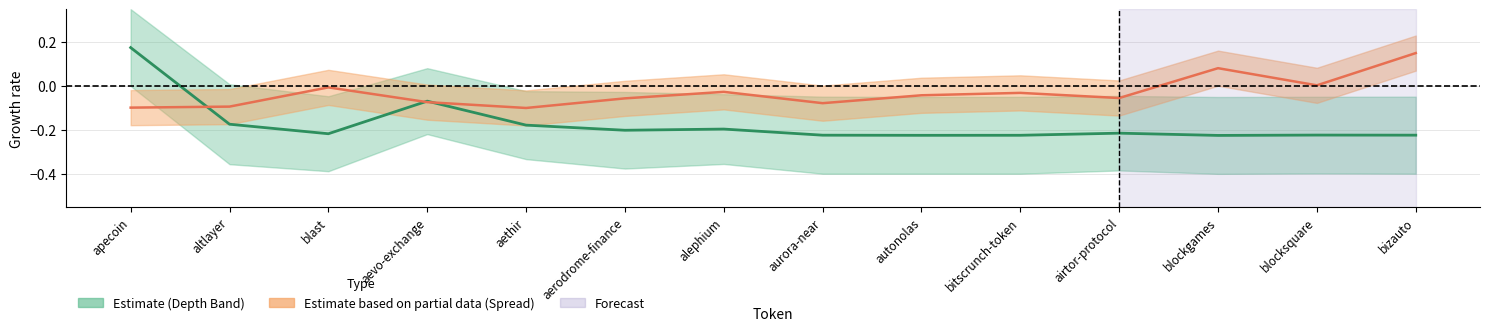

How many Depth mid-line values are between 0 and 1?

1